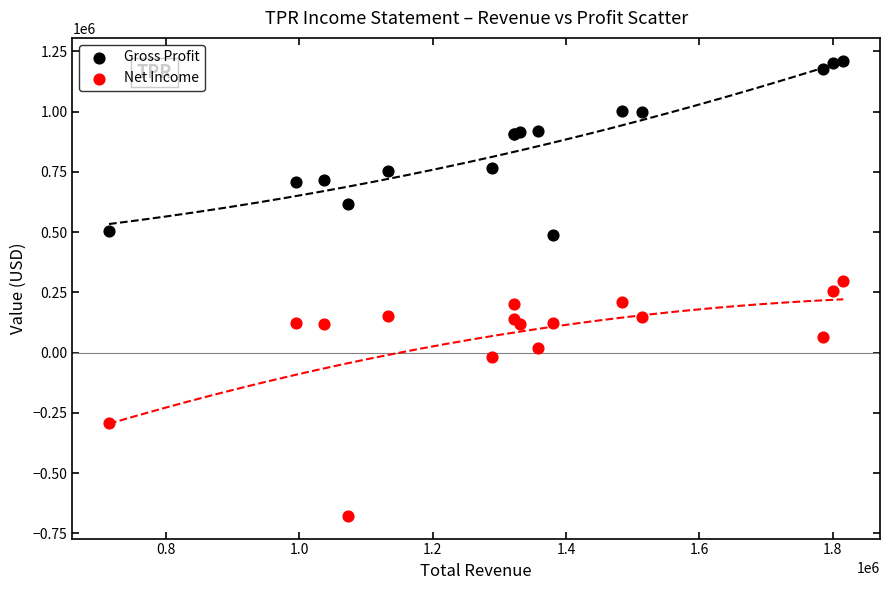

What are all the series names shown in the legend?

Gross Profit, Net Income